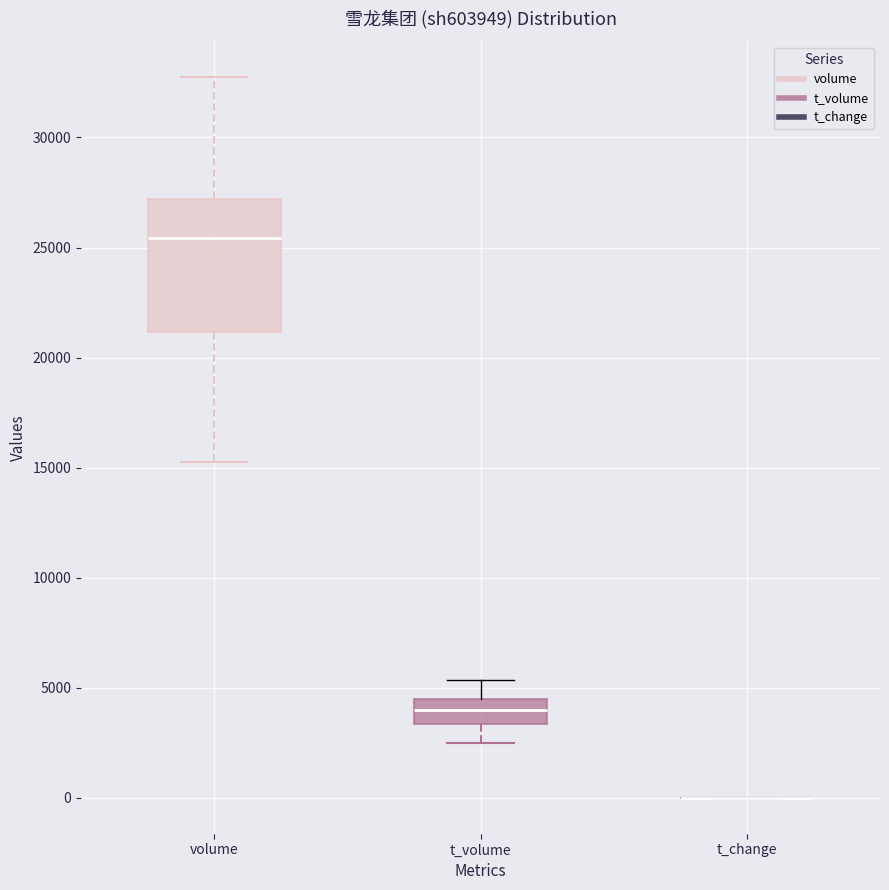

Where does the upper whisker of the box for volume end on the y-axis? The values are not printed on the chart, so give them approximately, as read against the axis.

32500